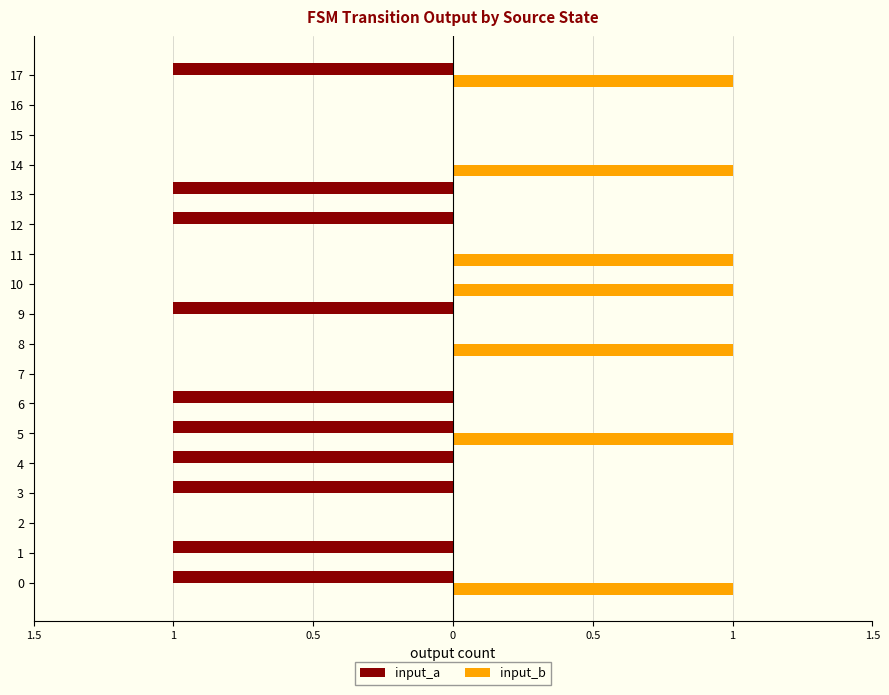

Read the input_a value at 1.

-1